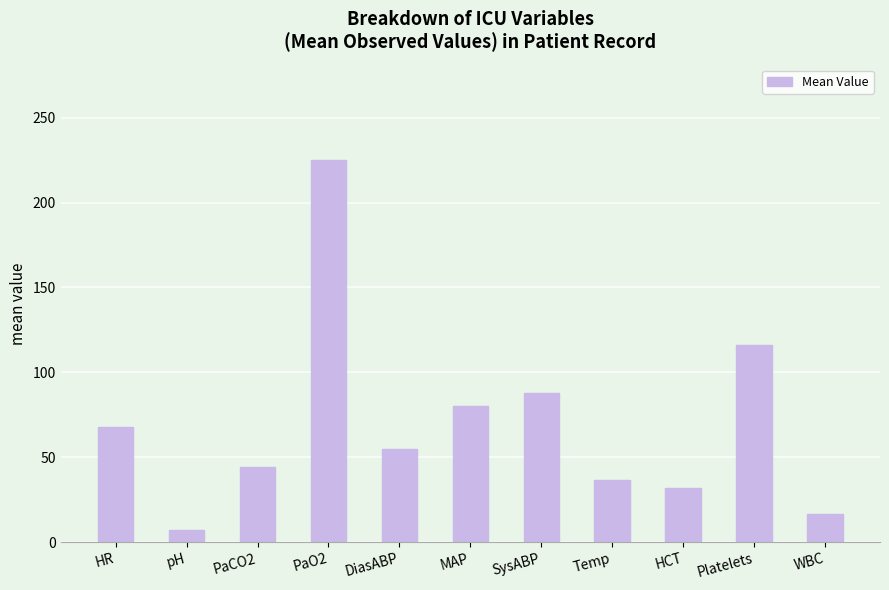

List the labels in order of value, smallest first.

pH, WBC, HCT, Temp, PaCO2, DiasABP, HR, MAP, SysABP, Platelets, PaO2